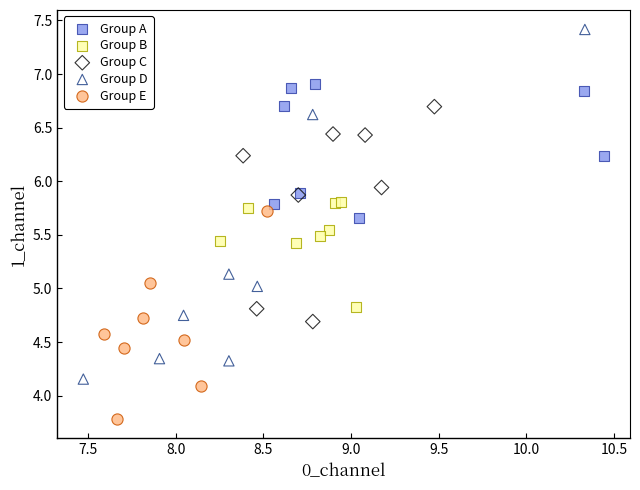

What are all the series names shown in the legend?

Group A, Group B, Group C, Group D, Group E